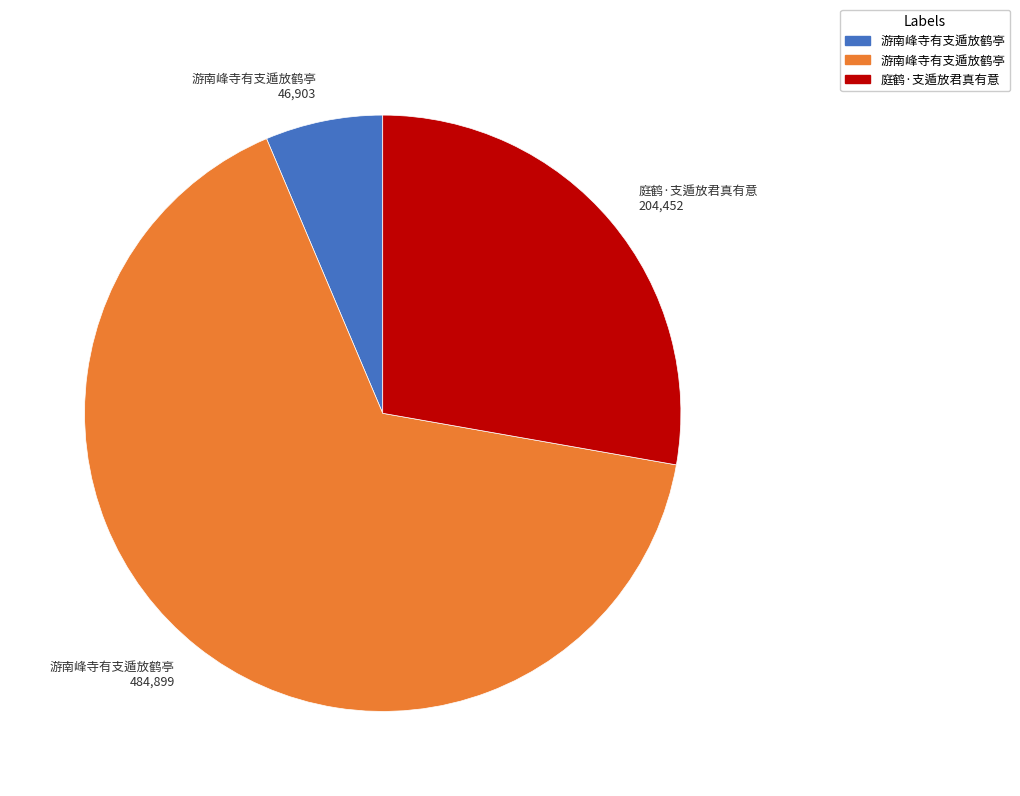

Which has a higher value, 游南峰寺有支遁放鹤亭 46,903 or 庭鹤·支遁放君真有意 204,452?

庭鹤·支遁放君真有意 204,452